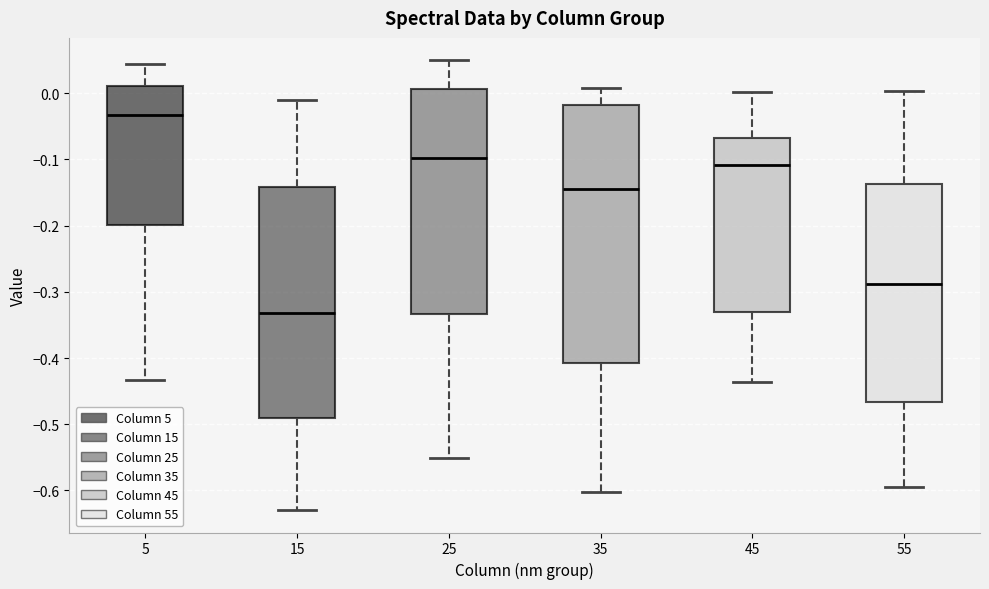

Which box has the lowest median line?

15